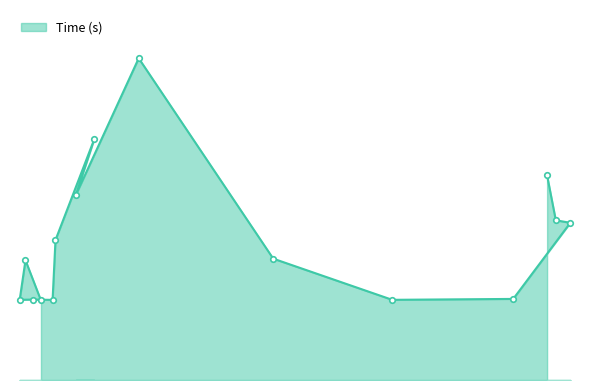

Count the values in the range 0 to 1.

15